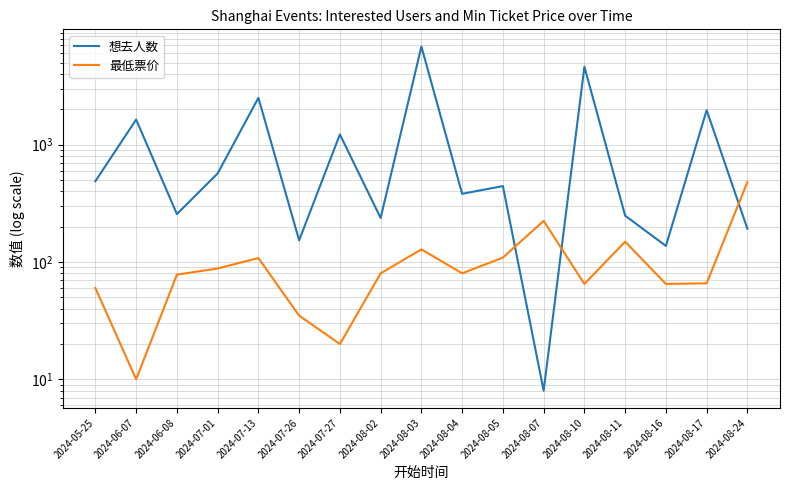

Which series ends up on top after the final intersection of 想去人数 and 最低票价?

最低票价